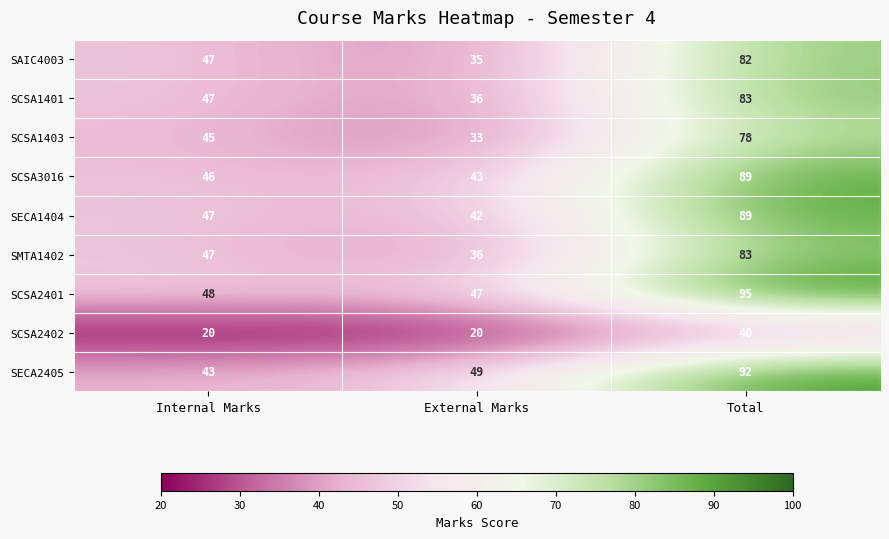

Reading left to right, transcribe all the data shown in this chart.

SAIC4003: Internal Marks=47	External Marks=35	Total=82
SCSA1401: Internal Marks=47	External Marks=36	Total=83
SCSA1403: Internal Marks=45	External Marks=33	Total=78
SCSA3016: Internal Marks=46	External Marks=43	Total=89
SECA1404: Internal Marks=47	External Marks=42	Total=89
SMTA1402: Internal Marks=47	External Marks=36	Total=83
SCSA2401: Internal Marks=48	External Marks=47	Total=95
SCSA2402: Internal Marks=20	External Marks=20	Total=40
SECA2405: Internal Marks=43	External Marks=49	Total=92